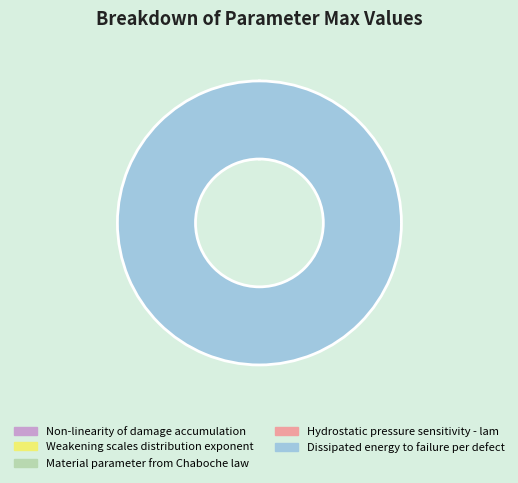

Which category accounts for the majority?

Dissipated energy to failure per defect